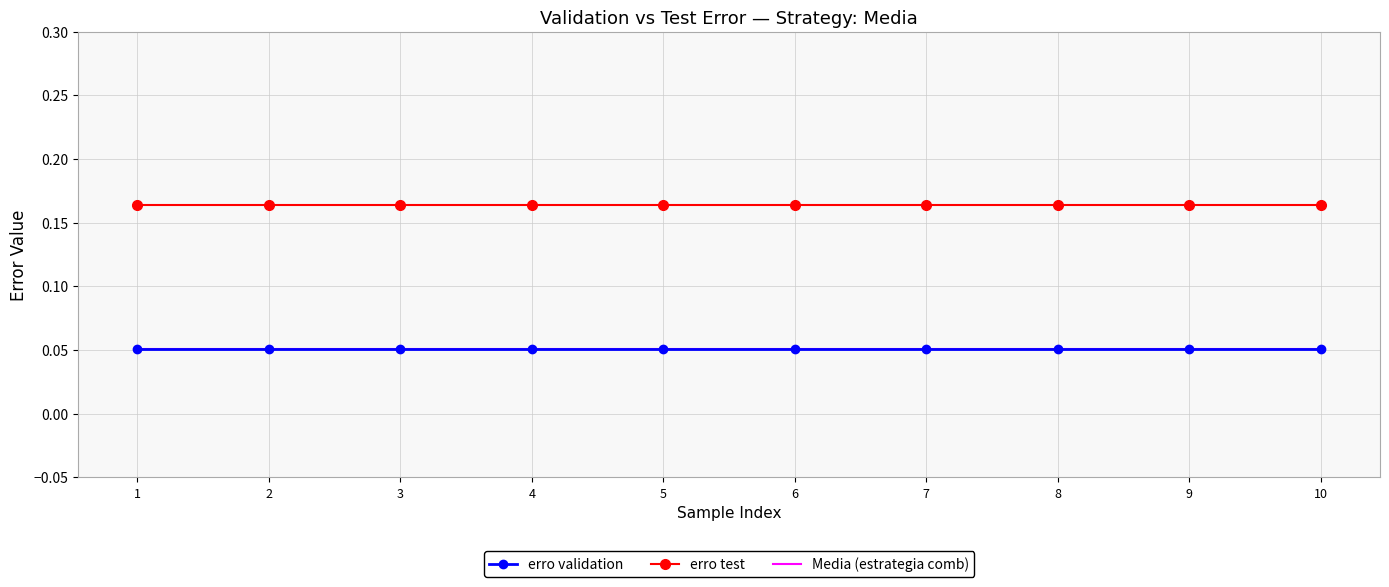

Which category has the highest value across all series?

1